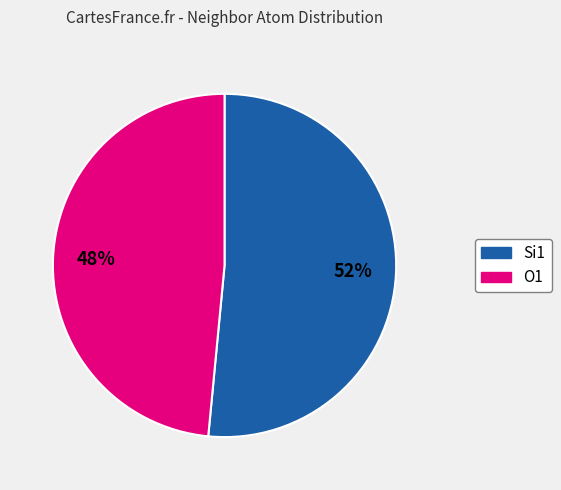

To the nearest percent, what is the average slice percentage?

50%